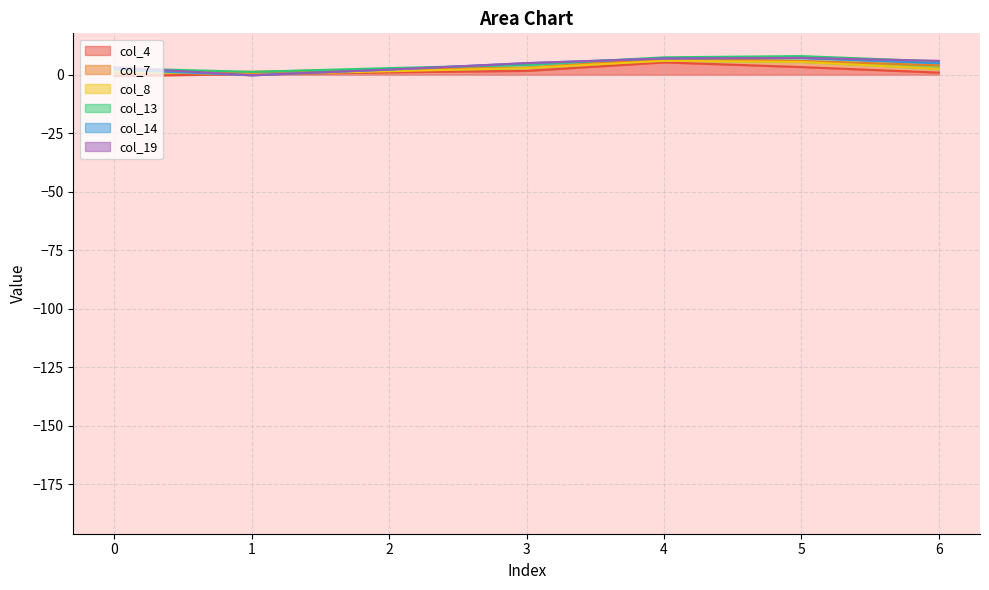

How many values in col_4 are below zero?

1